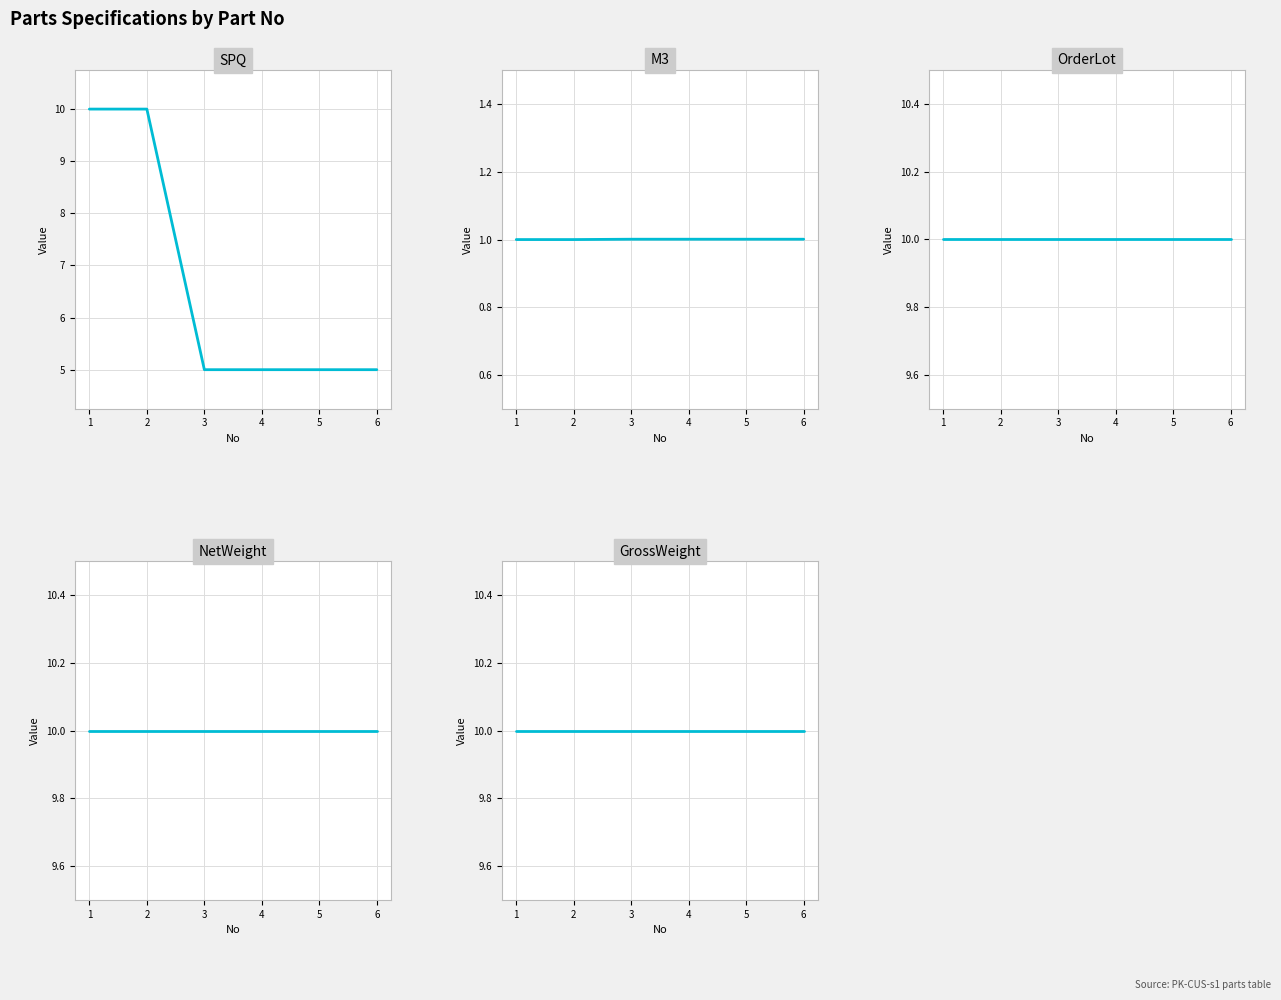

How many M3 values are between 1 and 2?

6